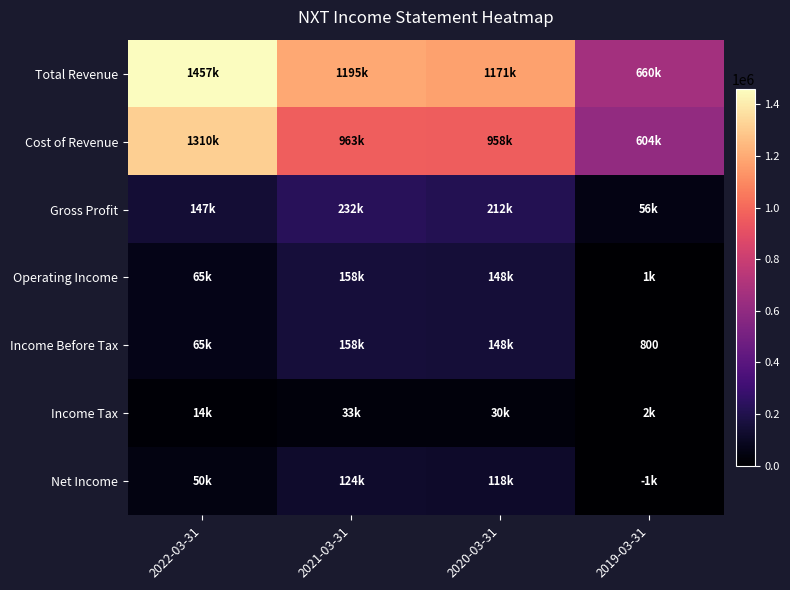

Which series has the largest range (max minus min)?

Total Revenue